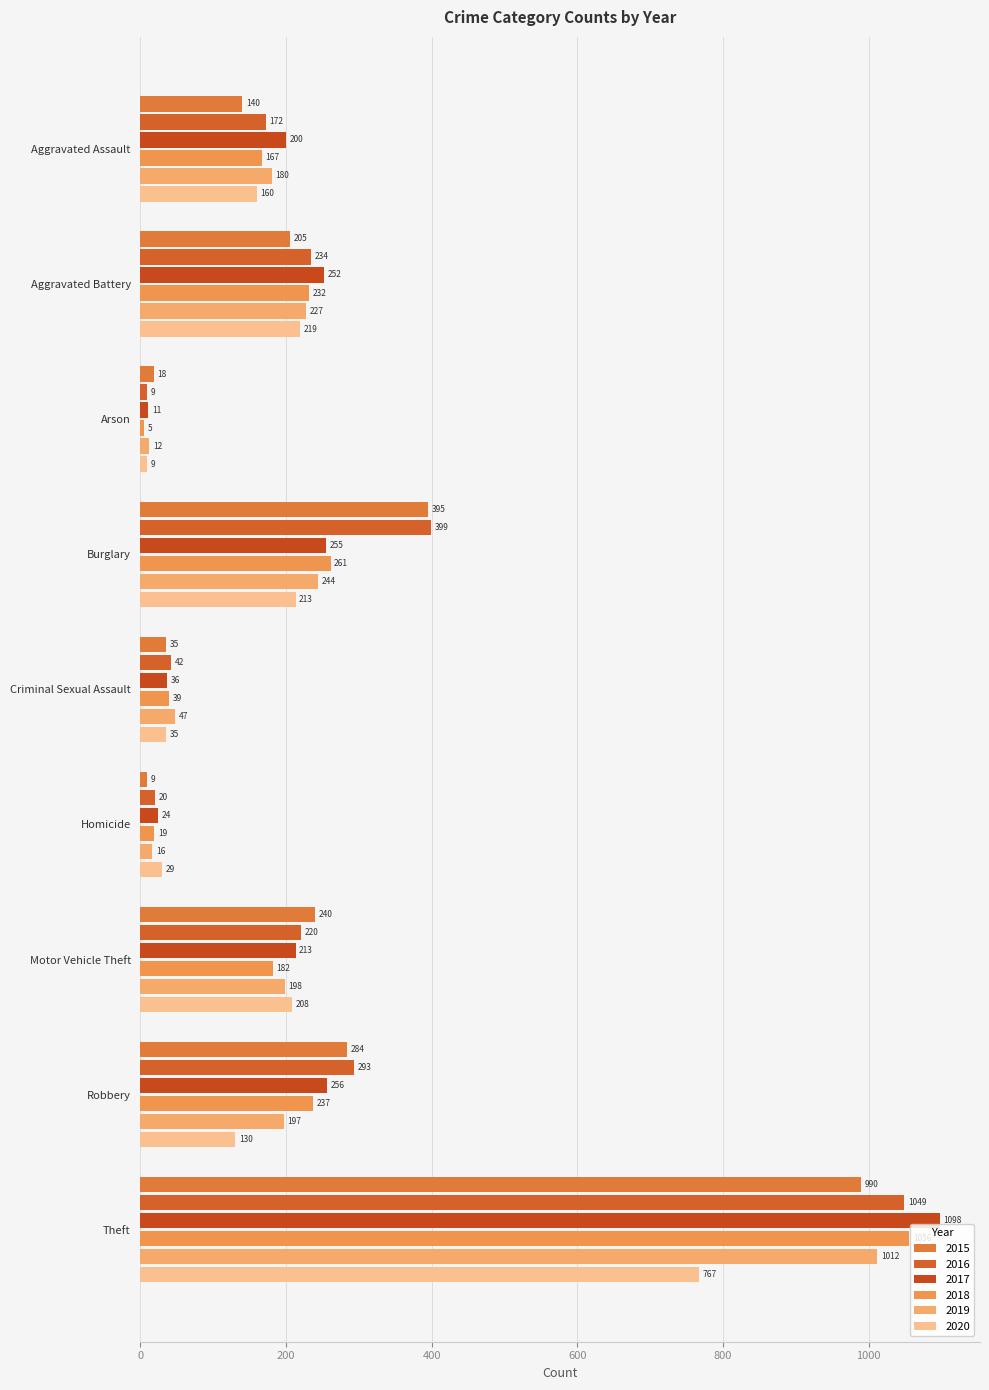

What is the total value across all series at Criminal Sexual Assault?

234